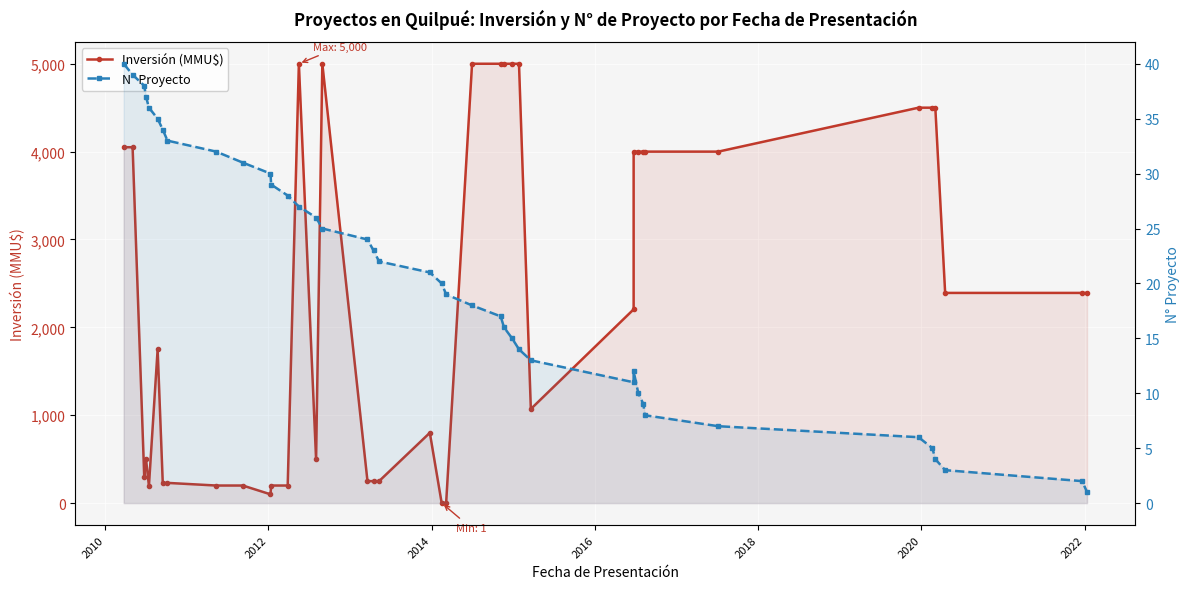

How many data points in N° Proyecto are less than 21?

20